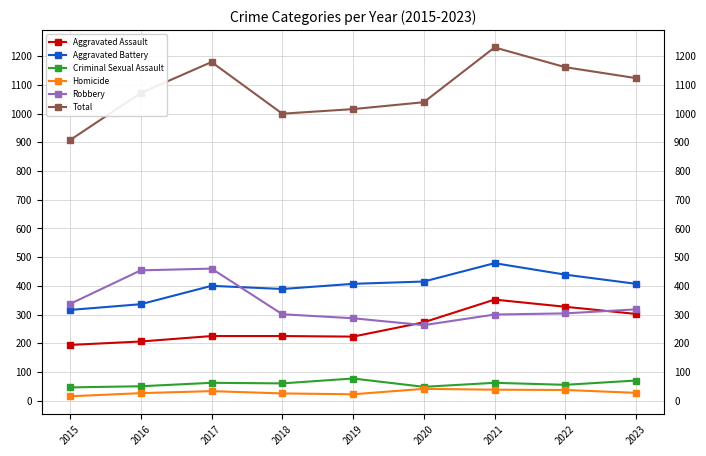

Which series has the widest spread of values?

Total